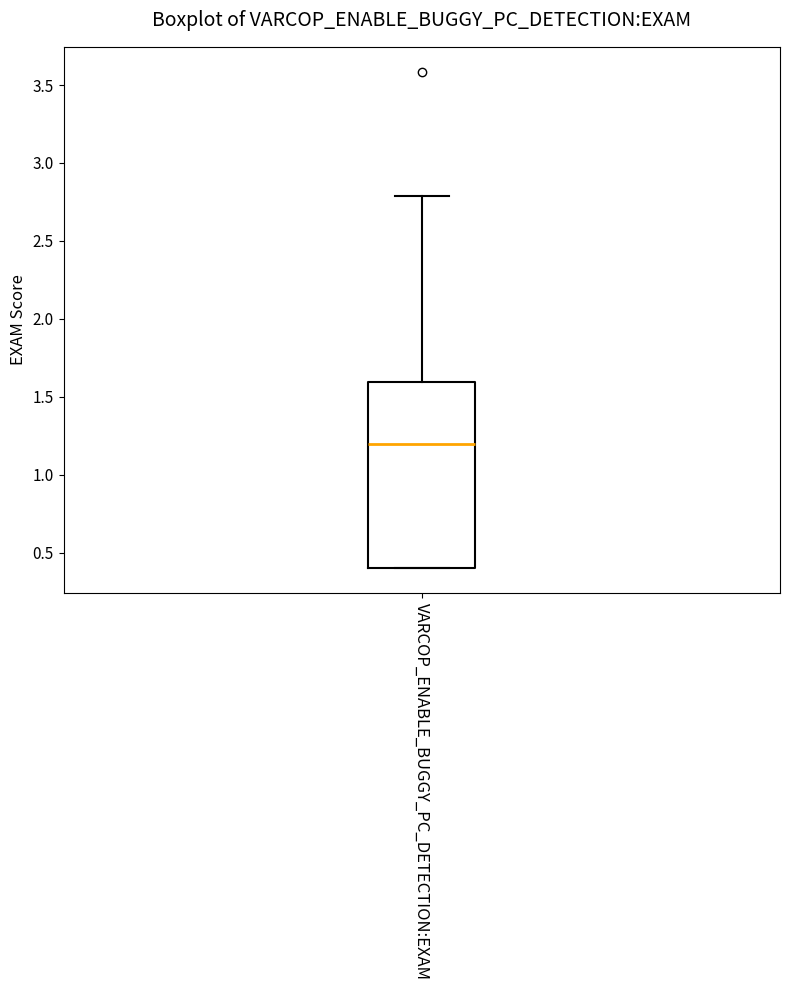

Transcribe this box plot: give where the median line is, the range the box spans, and where the two whiskers end, as read against the y-axis. The values are not printed on the chart, so give them approximately, as read against the axis.

median 1.2, box 0.4 to 1.6, whiskers 0.4 to 2.8